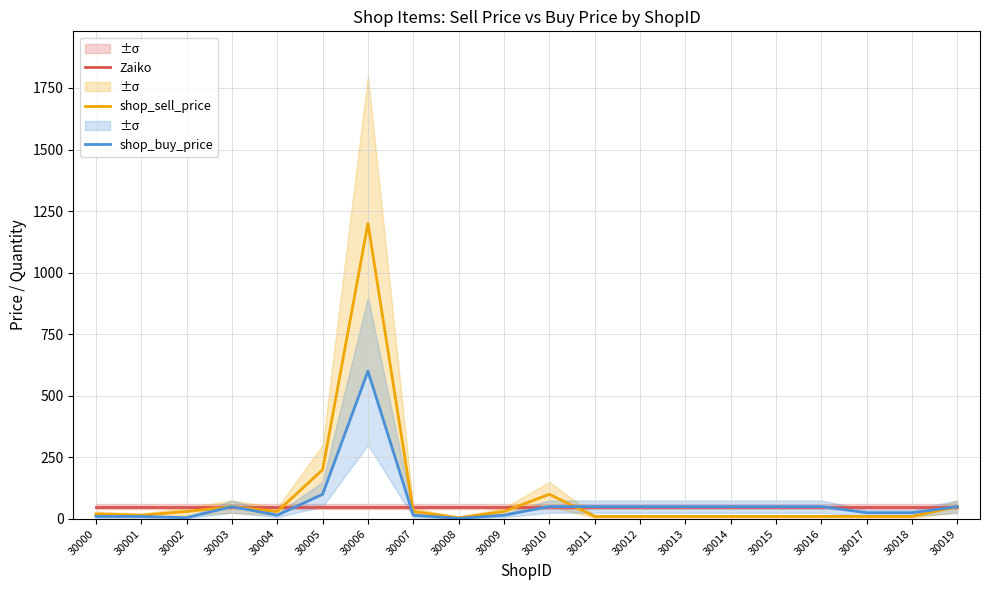

Reading left to right, extract all data points from this chart.

Zaiko: 30000=50	30001=50	30002=50	30003=50	30004=50	30005=50	30006=50	30007=50	30008=50	30009=50	30010=50	30011=50	30012=50	30013=50	30014=50	30015=50	30016=50	30017=50	30018=50	30019=50
shop_sell_price: 30000=20	30001=15	30002=30	30003=50	30004=30	30005=200	30006=1200	30007=30	30008=5	30009=30	30010=100	30011=10	30012=10	30013=10	30014=10	30015=10	30016=10	30017=10	30018=10	30019=50
shop_buy_price: 30000=10	30001=10	30002=5	30003=50	30004=15	30005=100	30006=600	30007=15	30008=2	30009=15	30010=50	30011=50	30012=50	30013=50	30014=50	30015=50	30016=50	30017=25	30018=25	30019=50